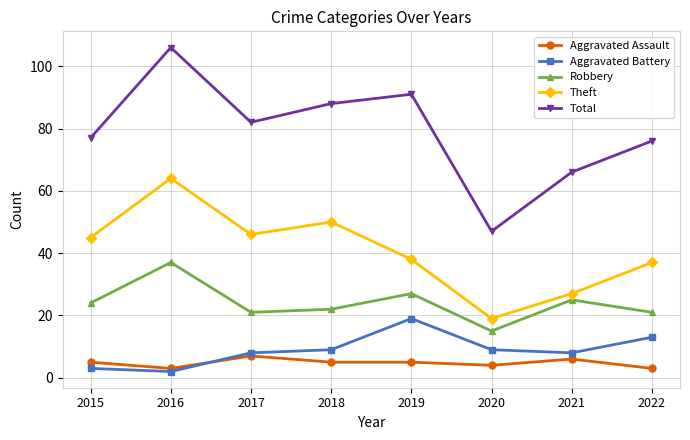

At which category does Aggravated Assault reach its first local valley?

2016